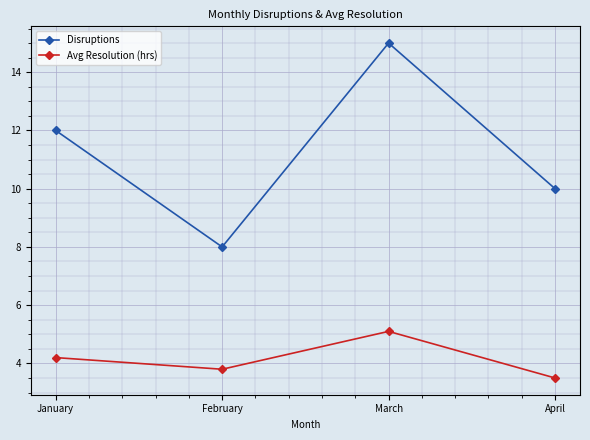

What is the difference between the highest and lowest values at February?

4.2